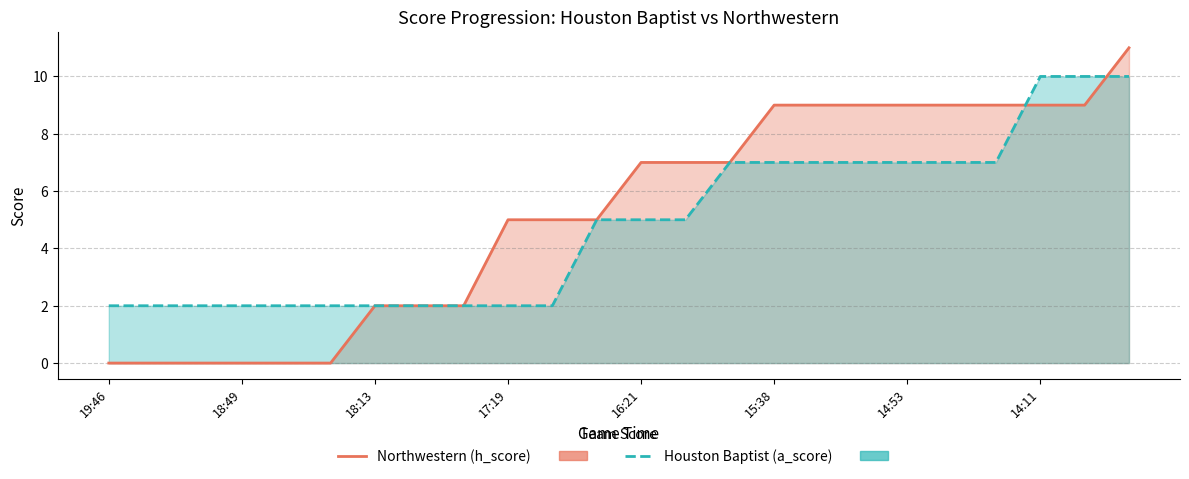

How many data points in Houston Baptist (a_score) line are above 5?

10